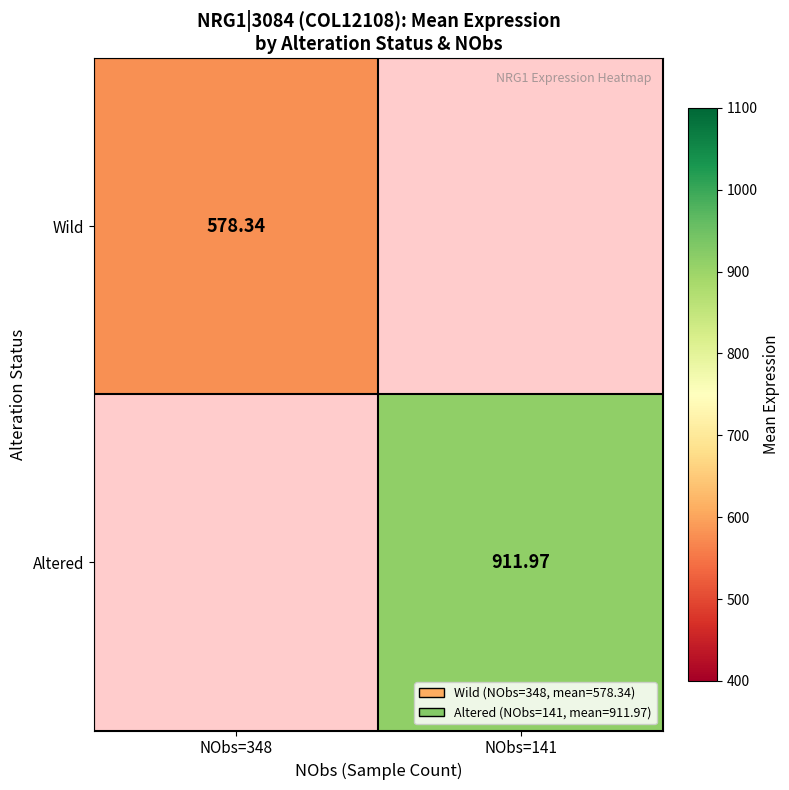

At which category does the chart reach its minimum across all series?

NObs=348